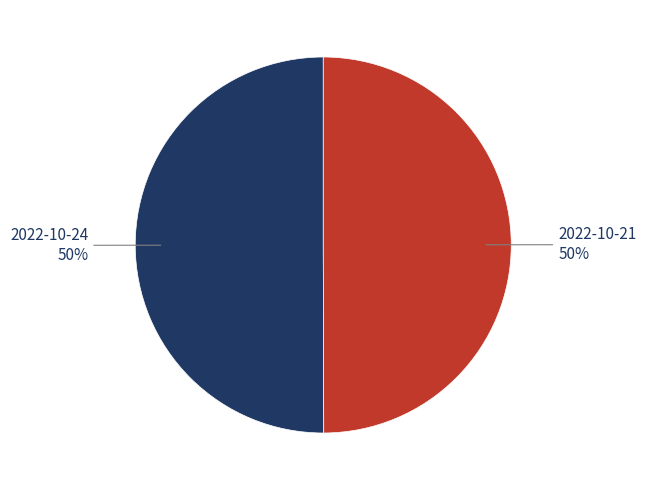

True or false: 2022-10-21 accounts for 50% of the total.

True